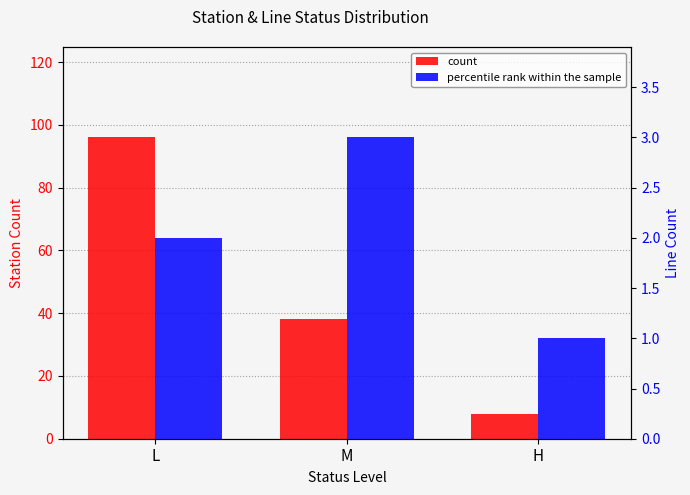

The value of count at L is 96. True or false?

True